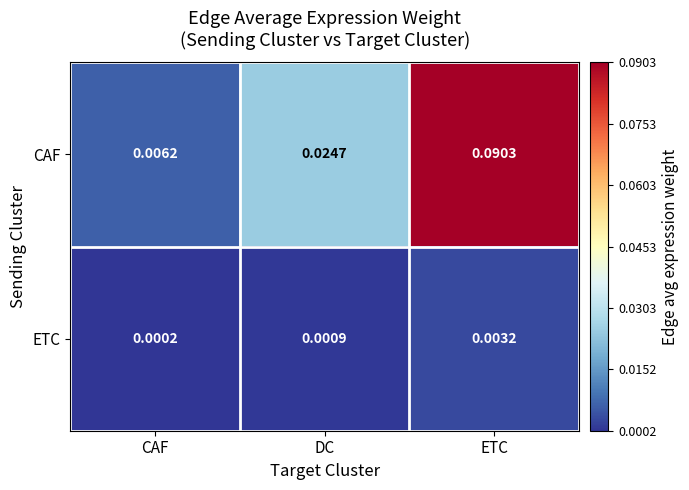

Which label corresponds to the largest value in the chart?

ETC